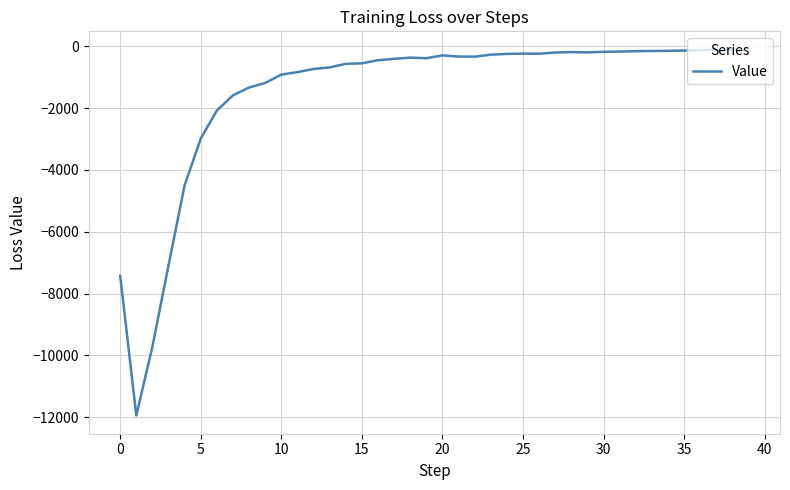

What is the difference between the maximum and minimum values?

11843.2